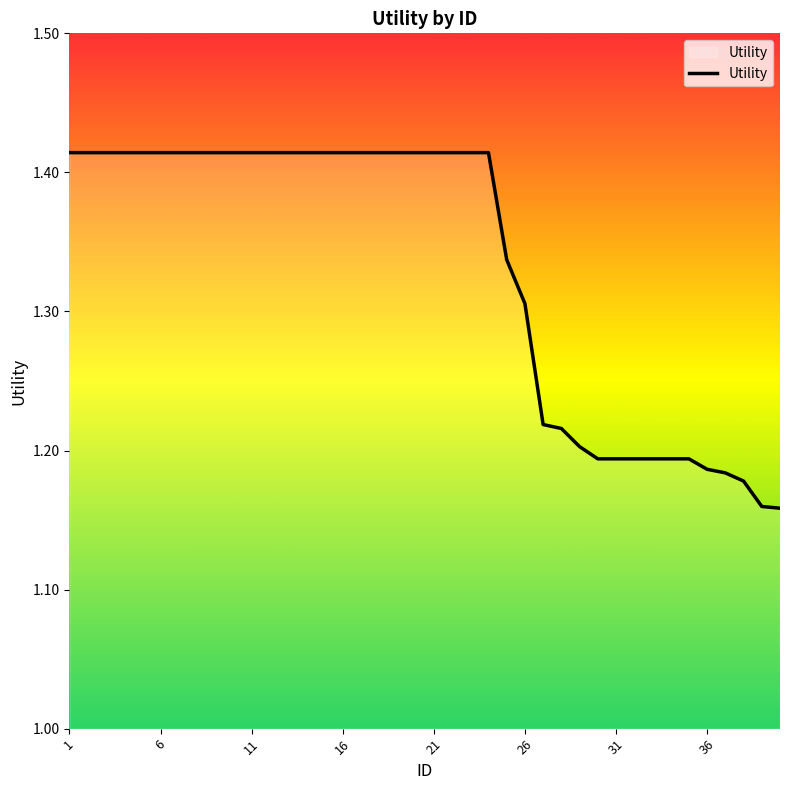

What is the difference between the maximum and minimum values?

0.3